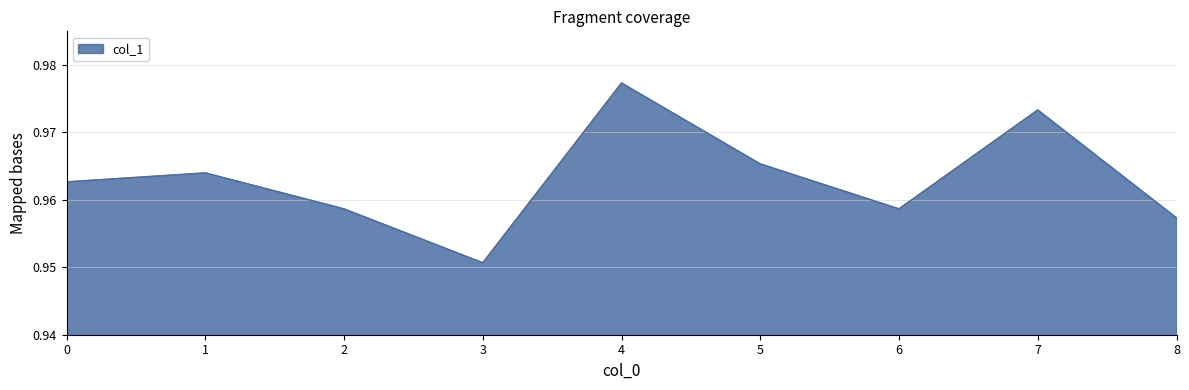

True or false: the data has more than 2 interior local peaks.

True